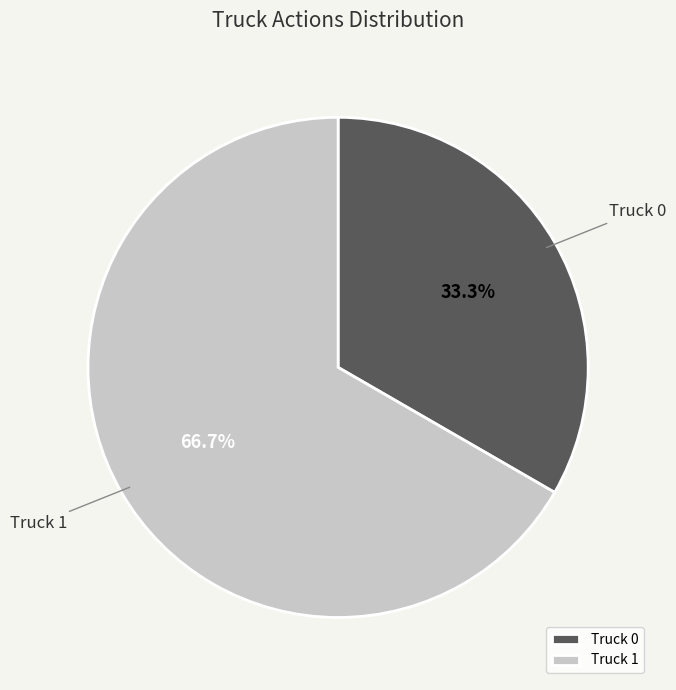

What portion of the pie excludes Truck 1?

33.3%